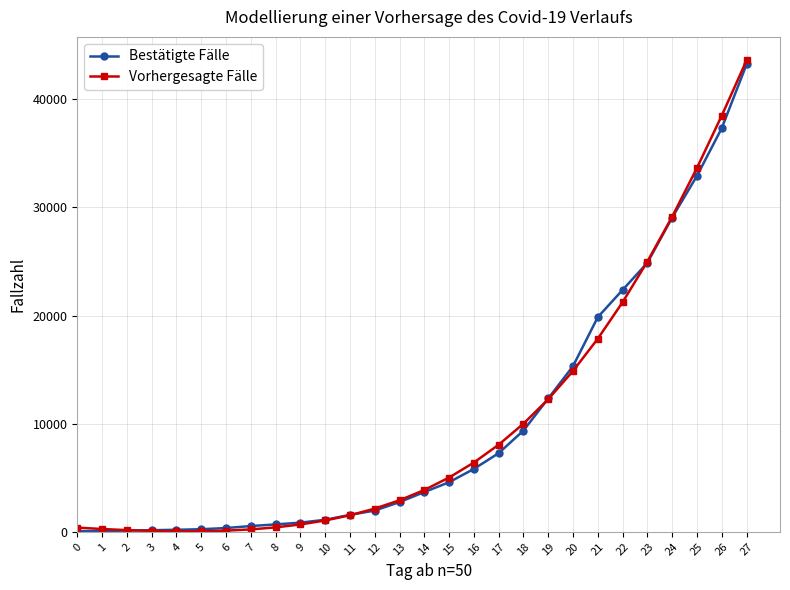

At which category is the sum across all series the highest?

27